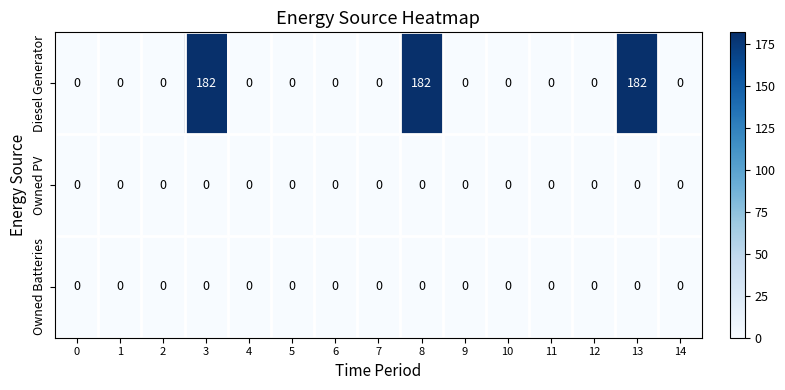

Is it true that Diesel Generator equals 84 at 2?

False